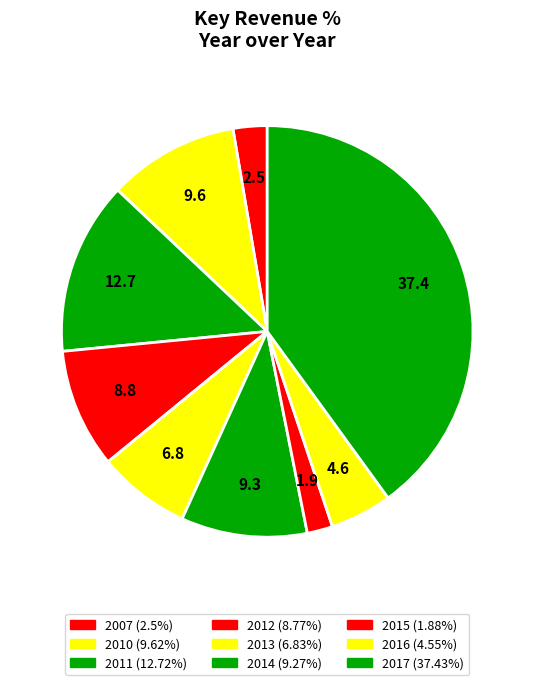

To the nearest percent, what is the average slice percentage?

11%